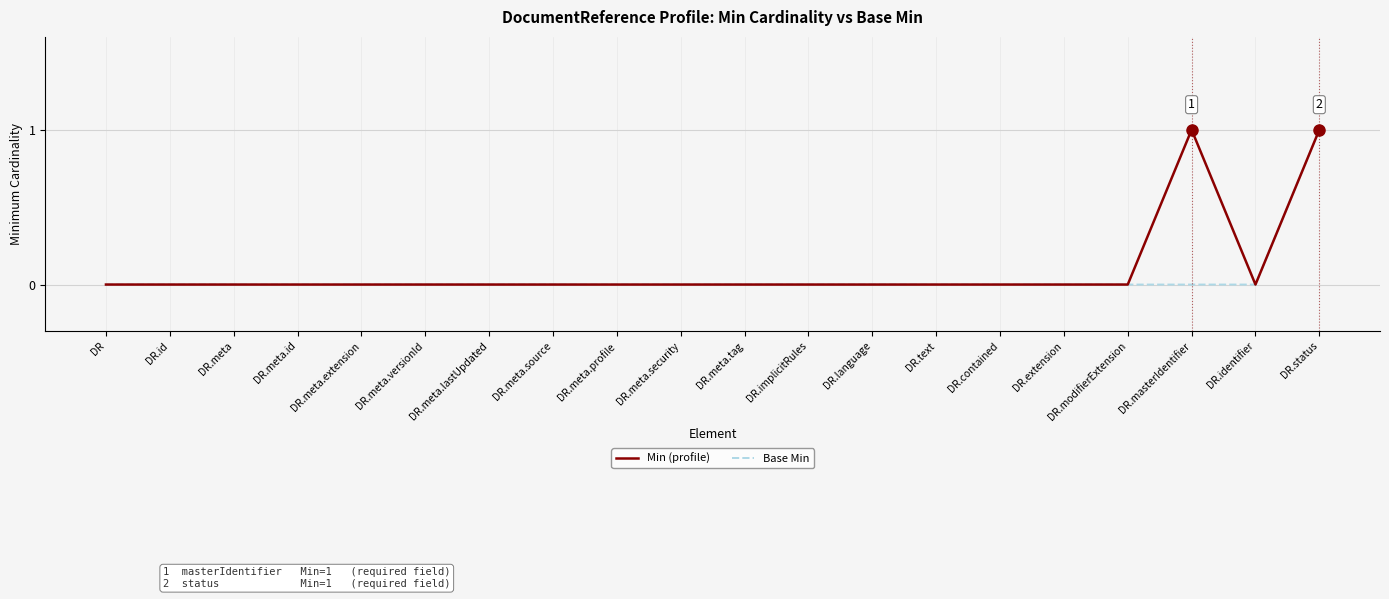

At which category is the sum across all series the highest?

DR.status